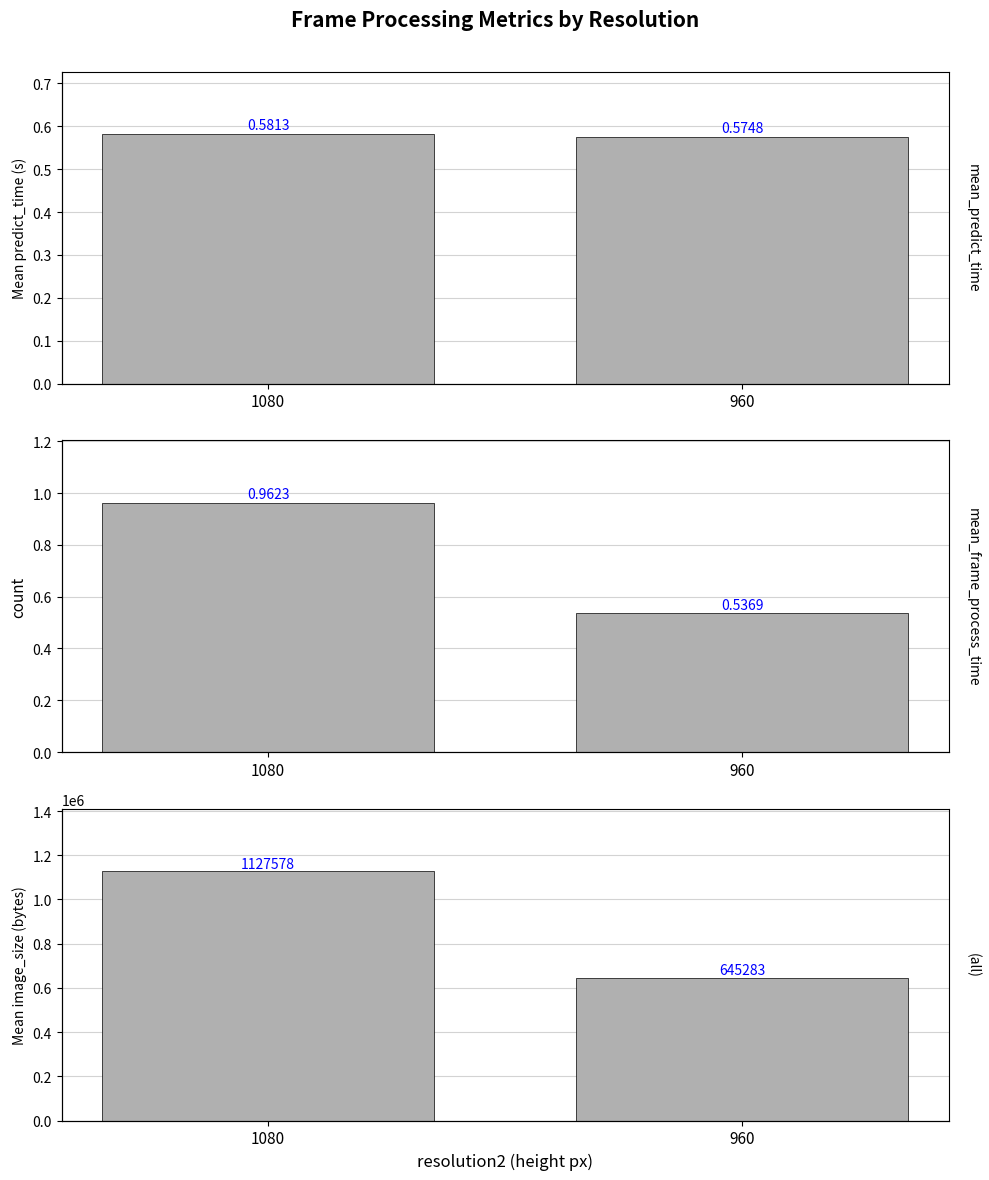

The mean_predict_time series shows 0.6 at 1080. True or false?

True